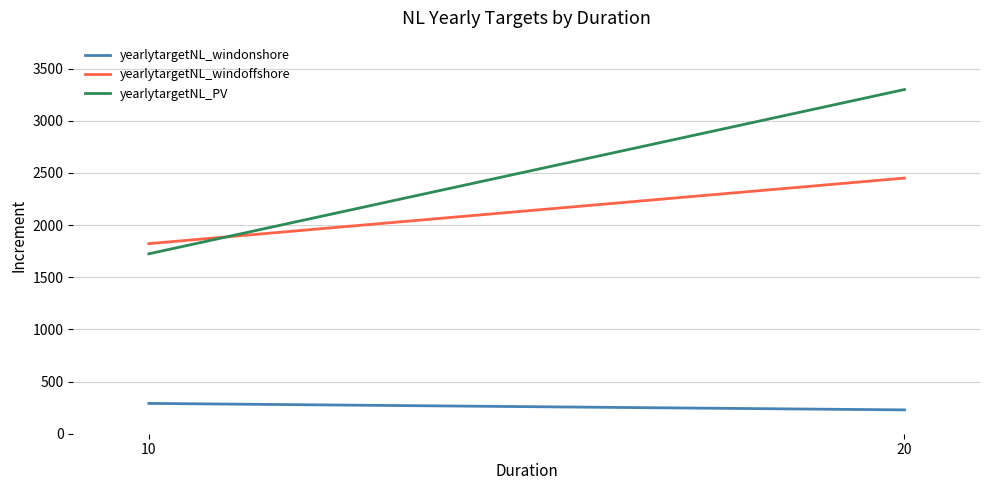

What is the spread (max minus min) of values at 20?

3070.4